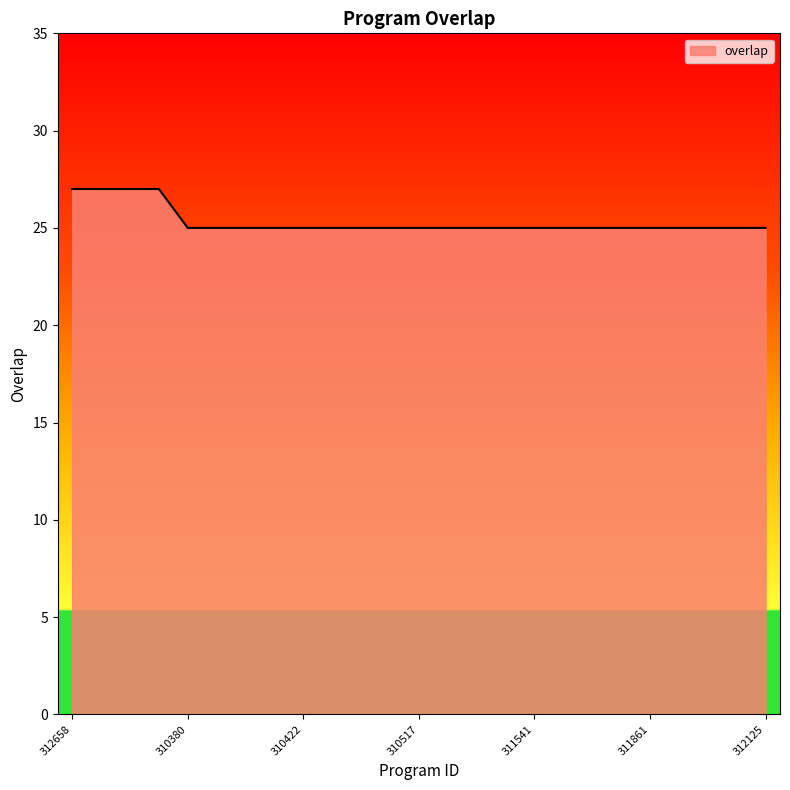

What is the greatest value displayed?

27